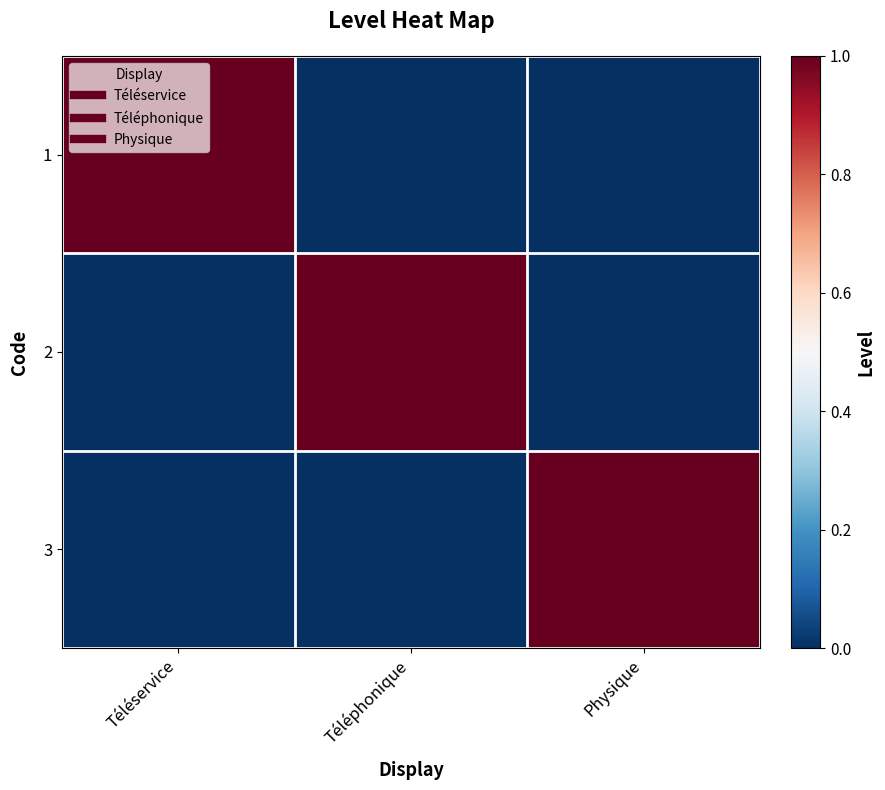

At how many categories does at least one series exceed 0?

3